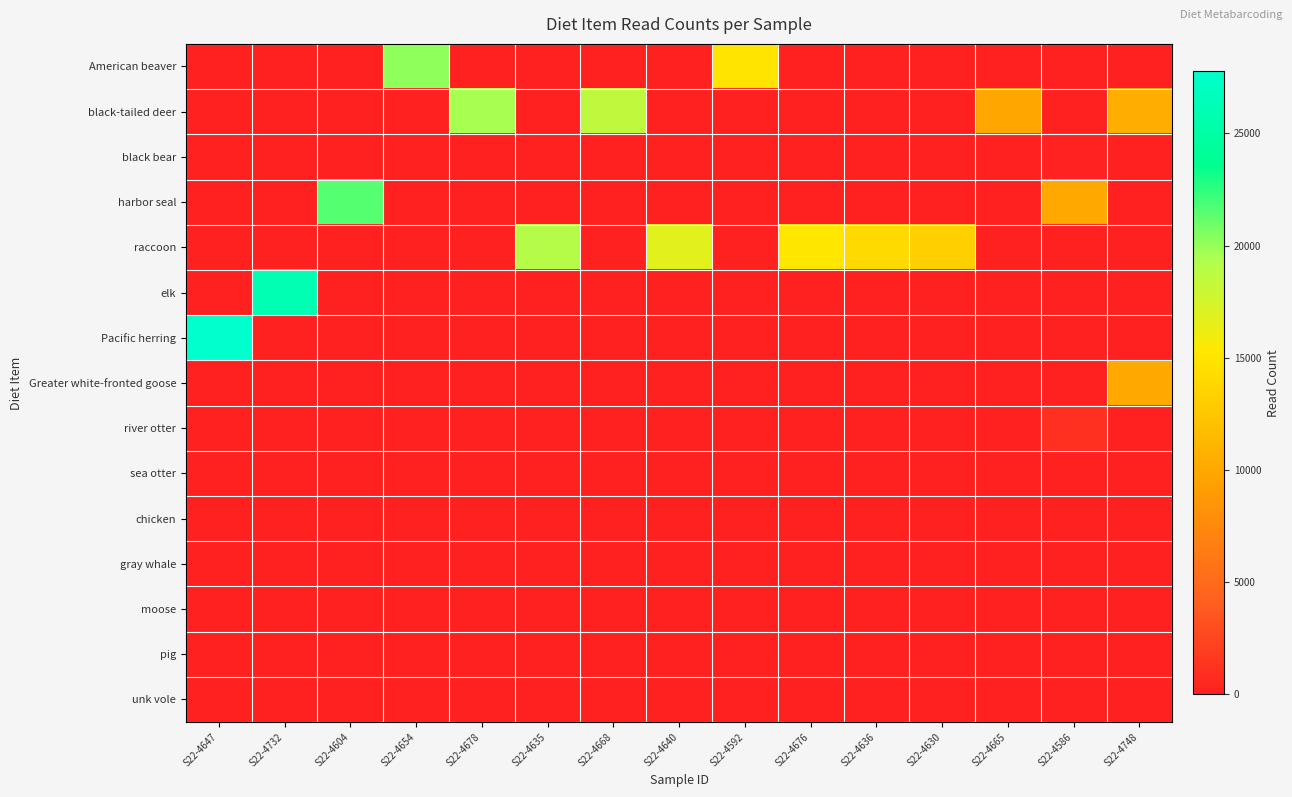

Which category has the highest value across all series?

S22-4647